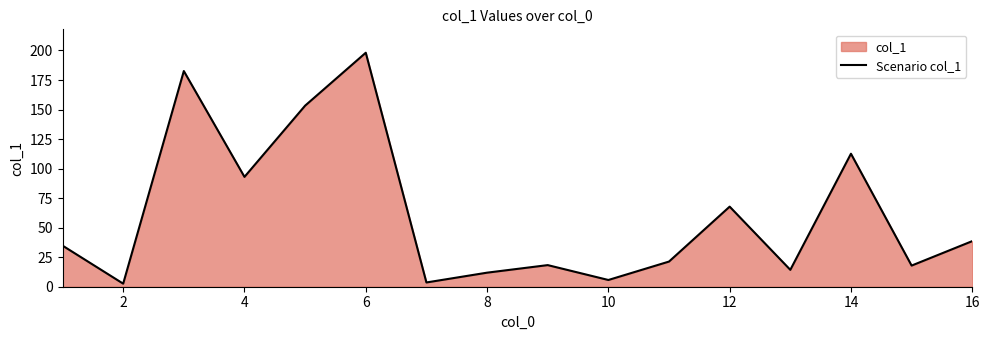

Between 14 and 2, which is larger?

14